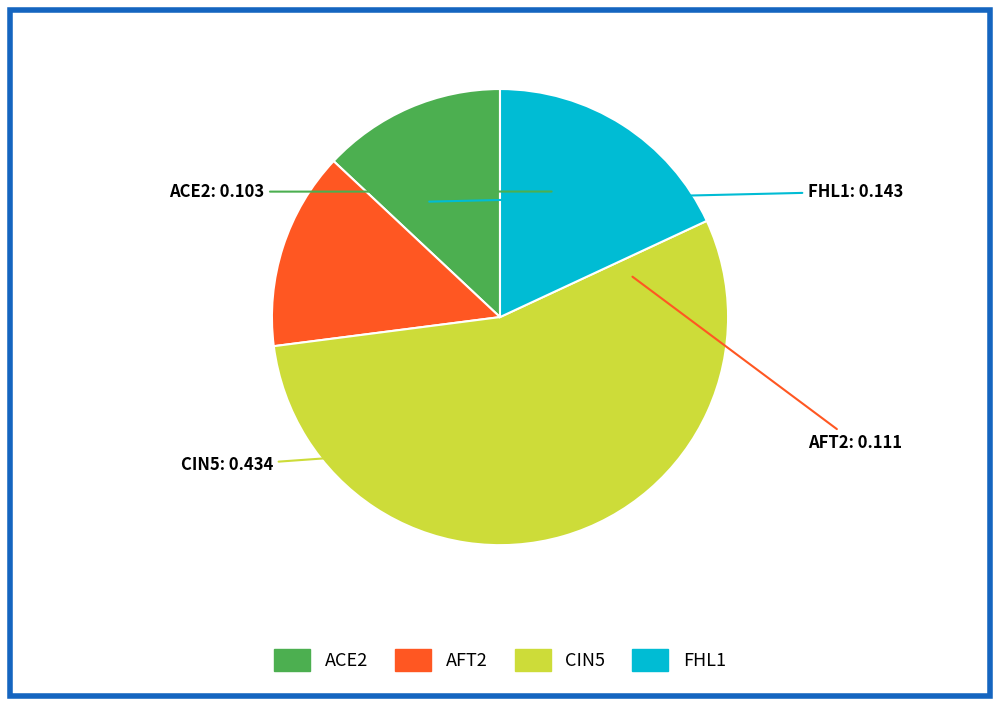

Is there any slice that represents more than half of the pie?

Yes